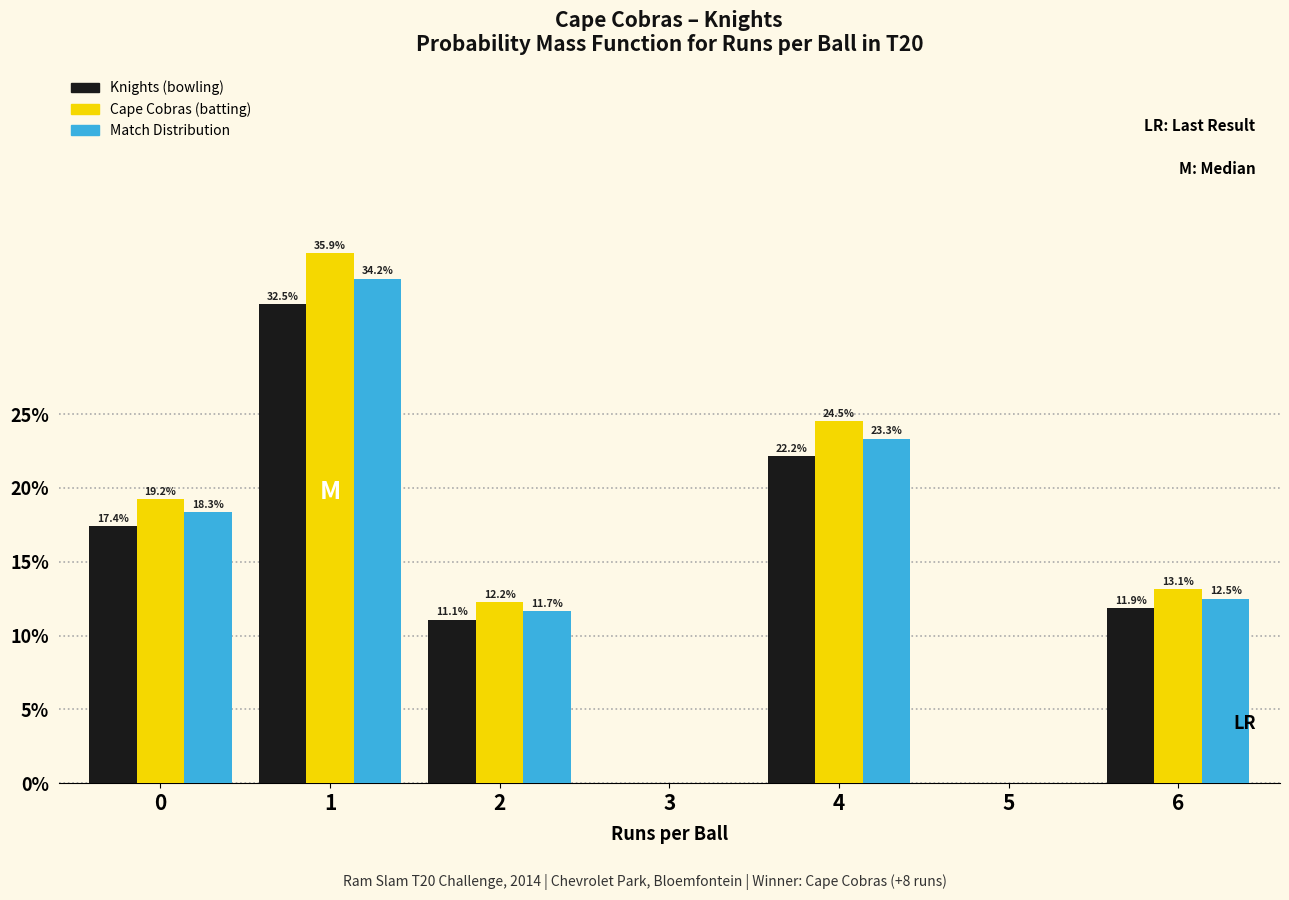

Between 0 and 1, which series saw the biggest shift?

Cape Cobras (batting)